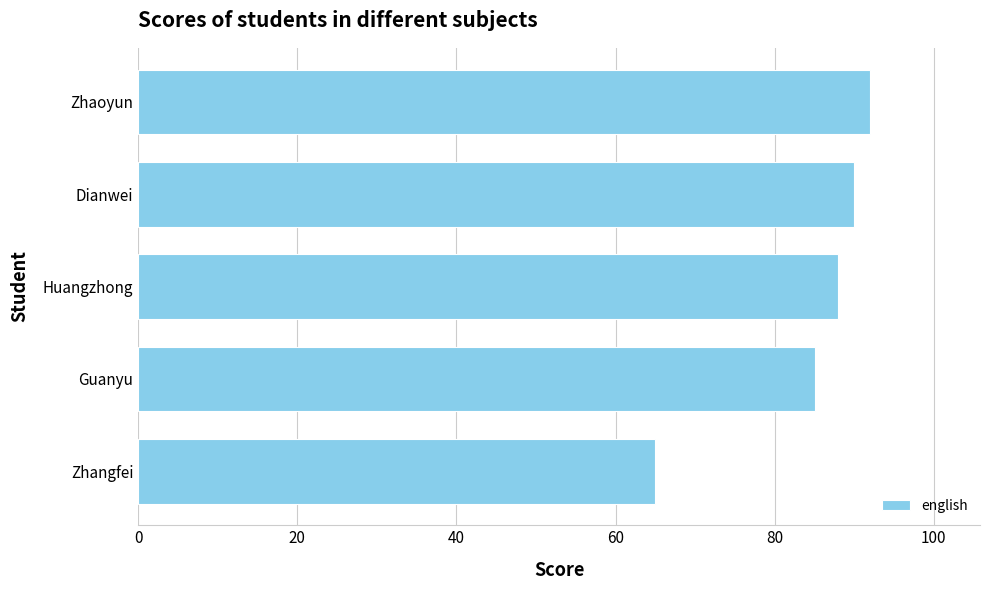

What is the difference between the maximum and minimum values?

27